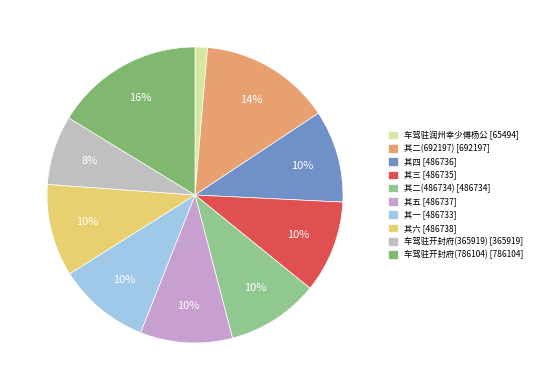

How many segments does this pie chart have?

10